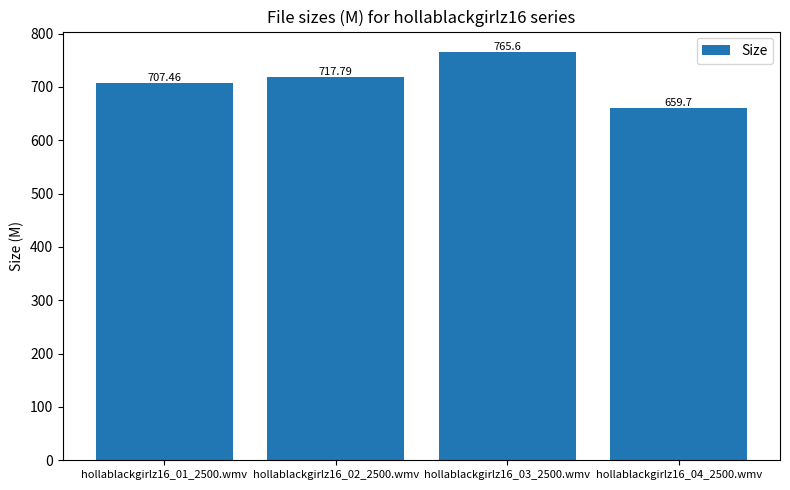

List the labels in order of value, smallest first.

hollablackgirlz16_04_2500.wmv, hollablackgirlz16_01_2500.wmv, hollablackgirlz16_02_2500.wmv, hollablackgirlz16_03_2500.wmv